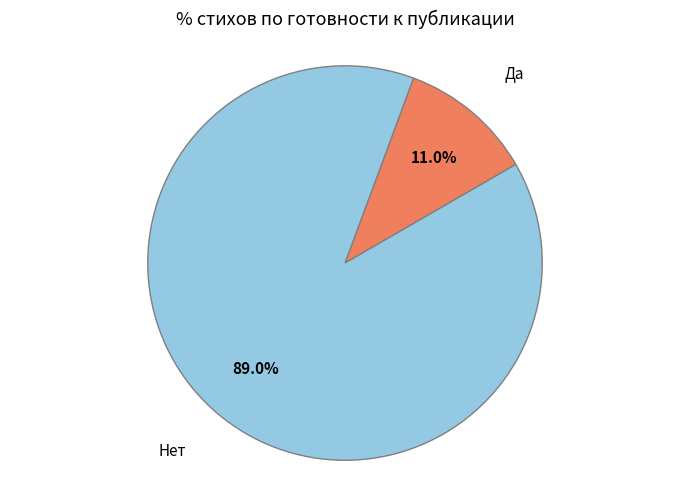

Which slice is the largest?

Нет